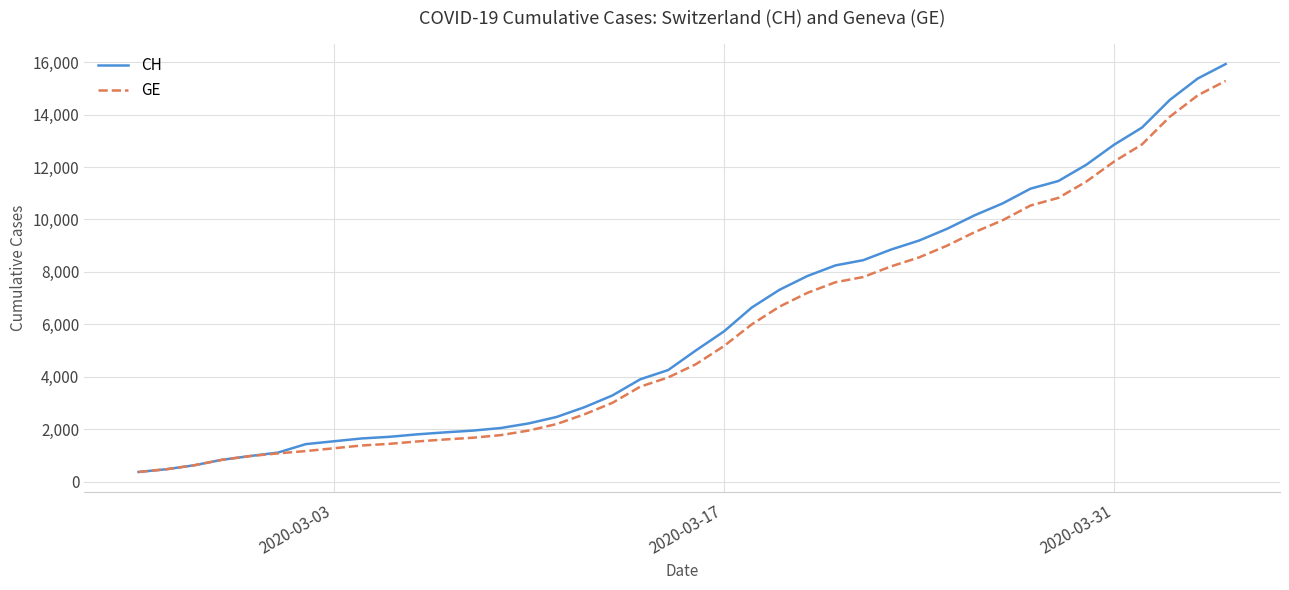

Which series has the largest range (max minus min)?

CH